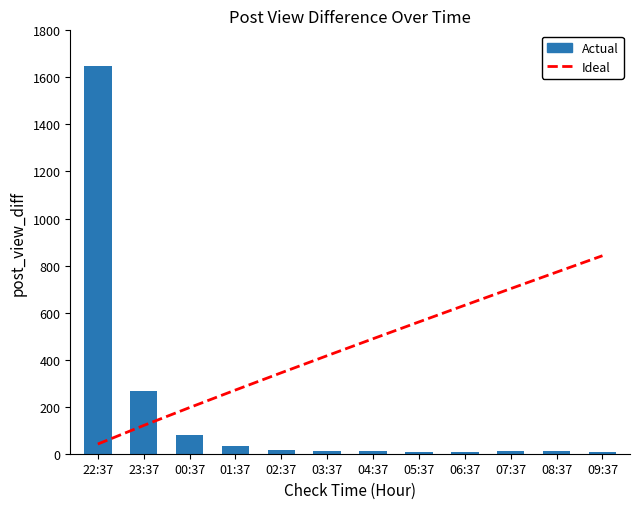

How many data points in Actual are less than 13?

6